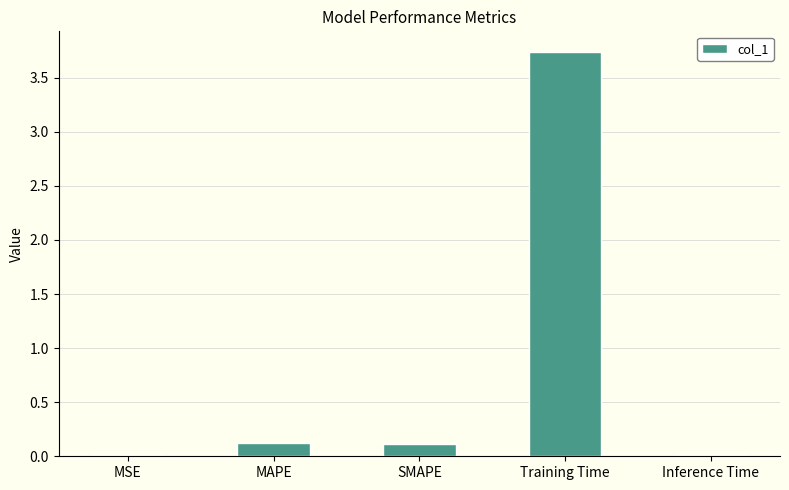

What is the change in value from MSE to SMAPE?

+0.1